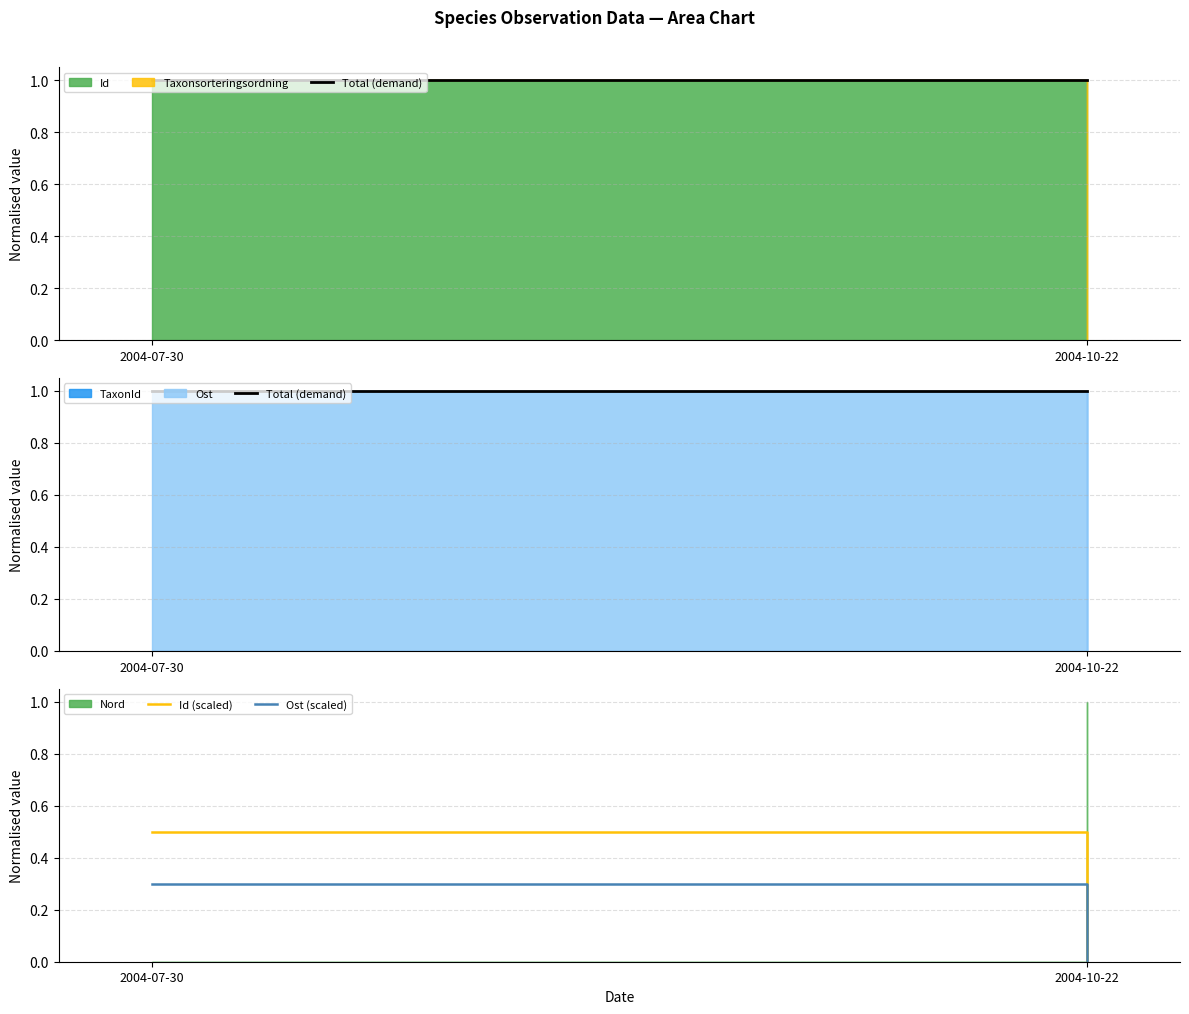

Does the chart have visible grid lines?

Yes